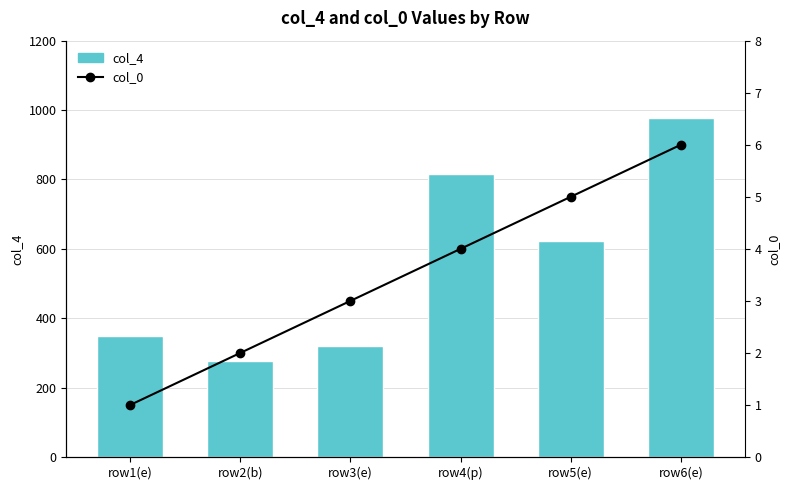

Is it true that col_4 equals 817 at row4(p)?

True